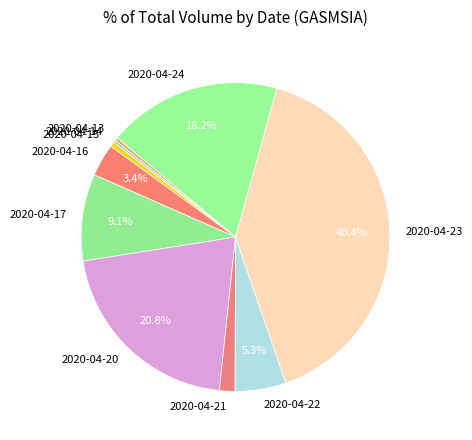

Is it true that 2020-04-20 is 21% of the pie?

True